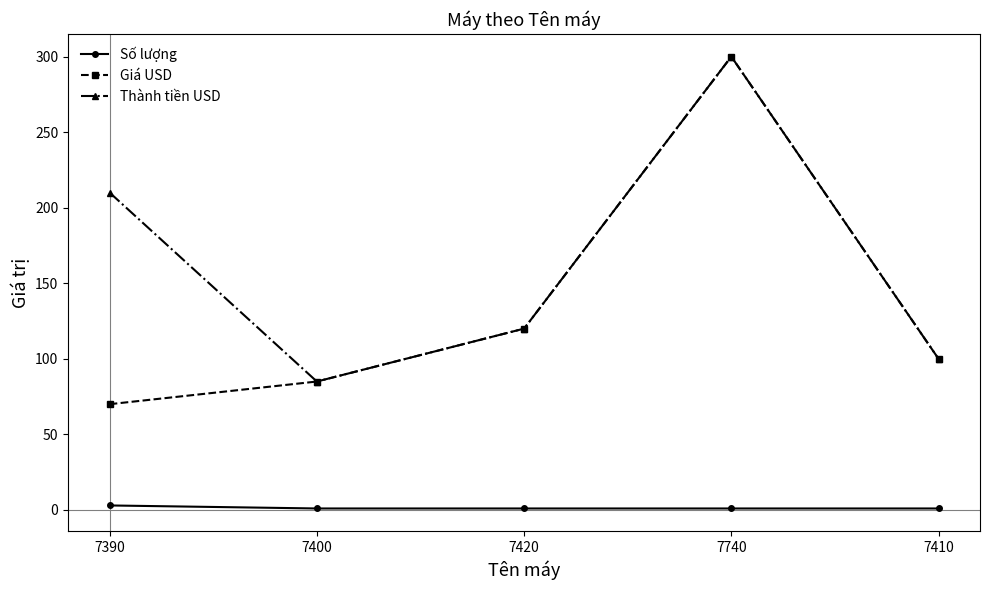

Between 7390 and 7420, which series saw the biggest shift?

Thành tiền USD